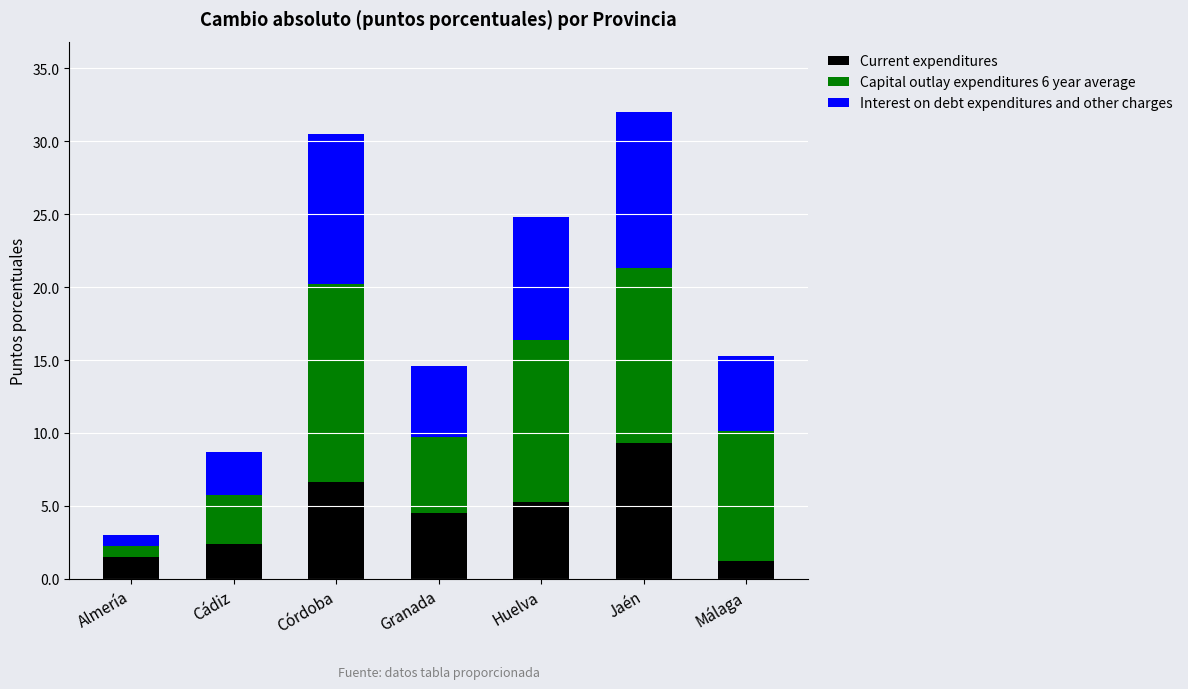

What are all the series names shown in the legend?

Current expenditures, Capital outlay expenditures 6 year average, Interest on debt expenditures and other charges